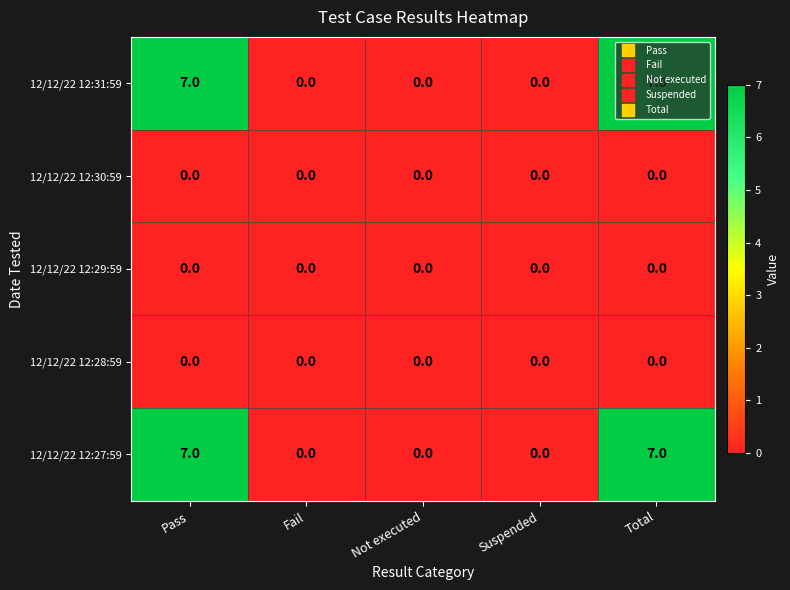

What is the spread (max minus min) of values at Pass?

7